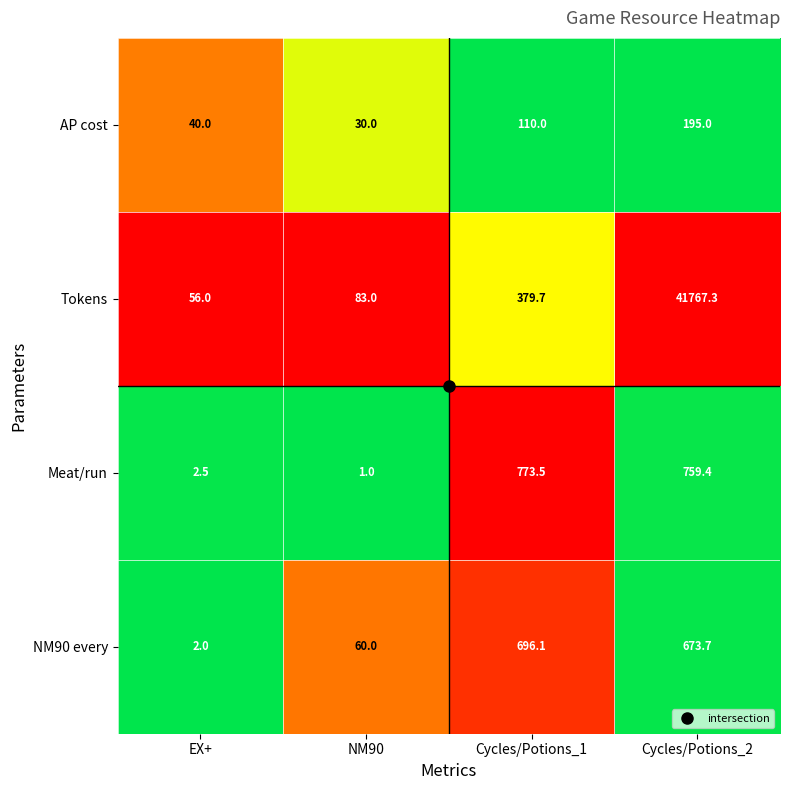

At which category is the sum across all series the highest?

Cycles/Potions_2